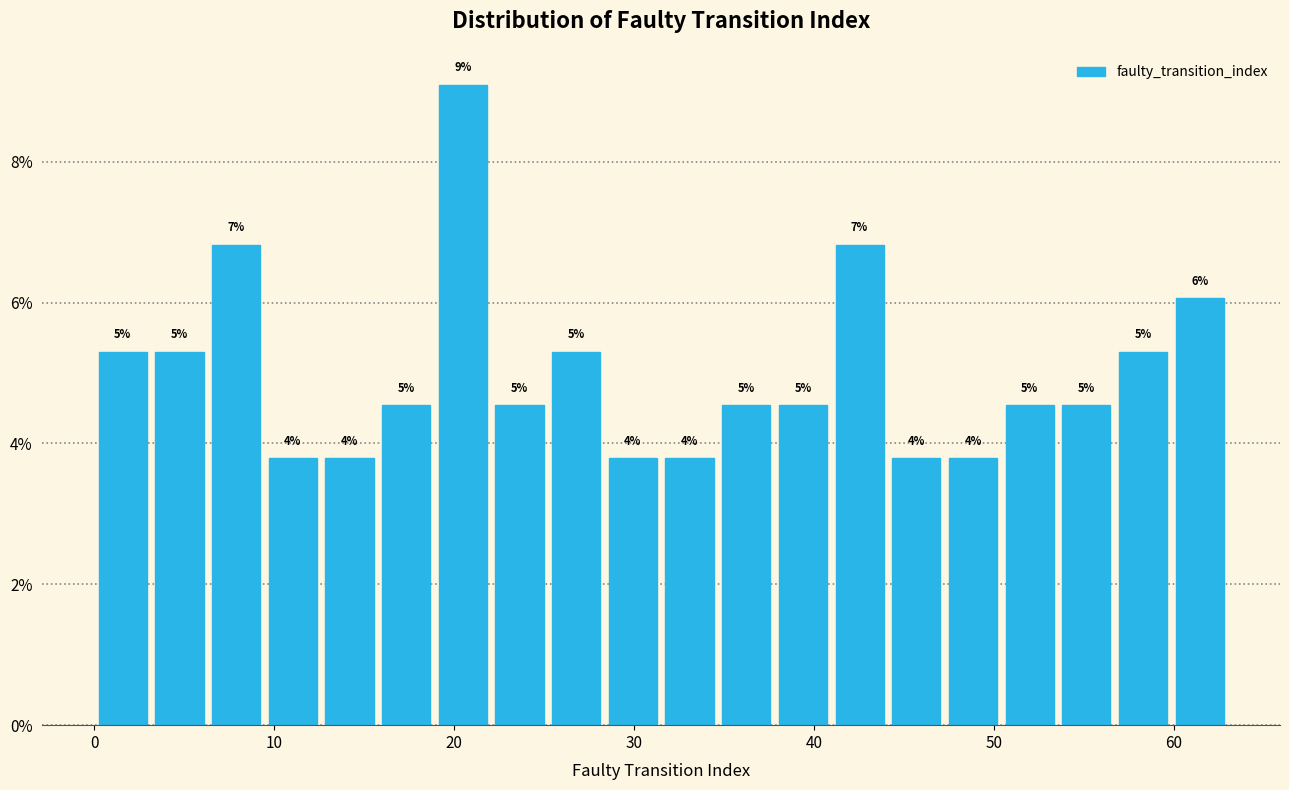

Around what value on the x-axis is the tallest bar? Give the approximate position of its centre, as read against the axis.

20